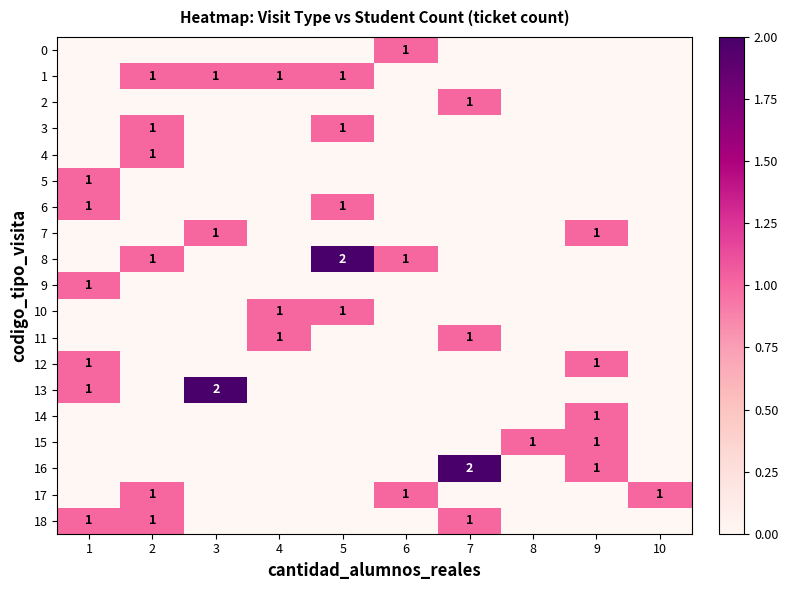

How many categories are shown in the chart?

10